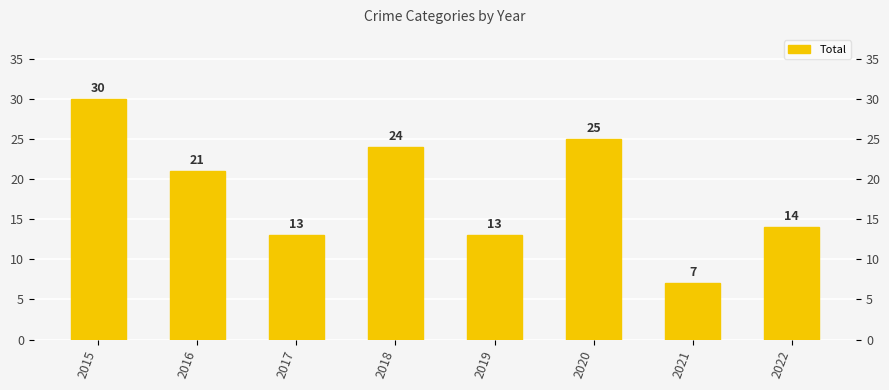

Approximately how many times larger is the value at 2016 compared to 2015?

0.7